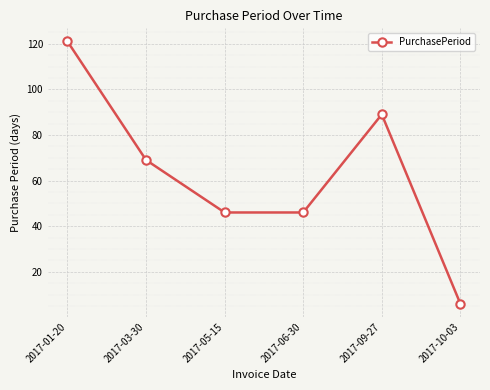

What is the difference between the values at 2017-09-27 and 2017-01-20?

32